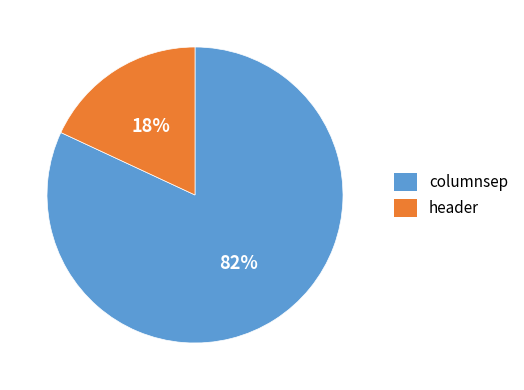

Which category has the biggest portion of the pie?

columnsep